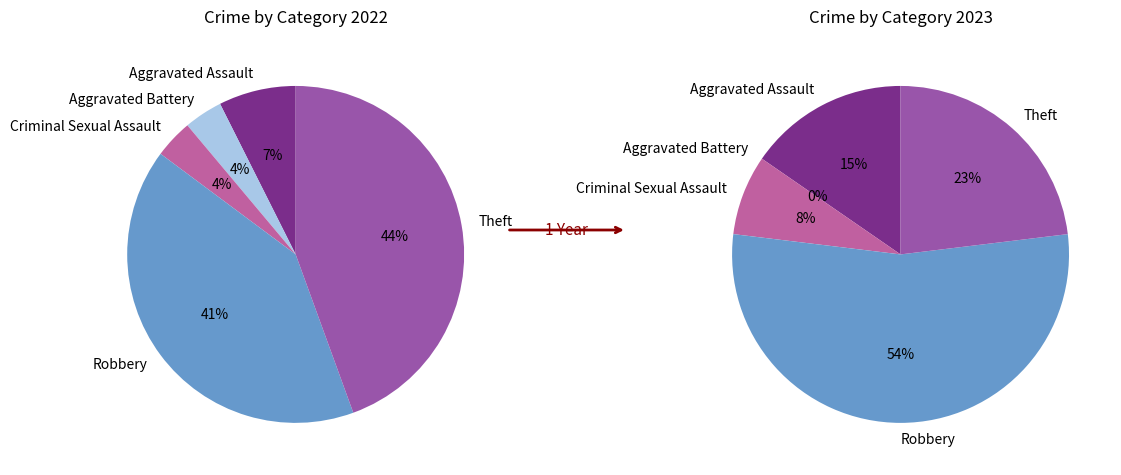

Which category accounts for the majority?

Robbery